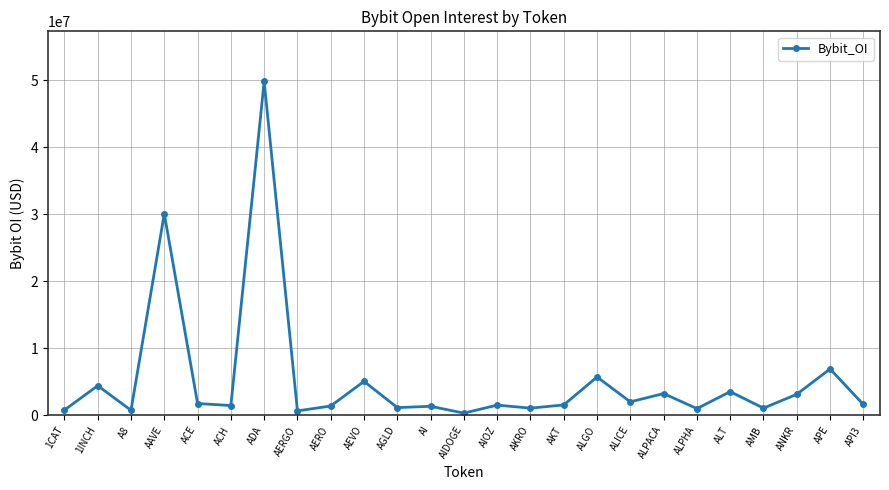

Is this an area chart (filled region under the line)?

No